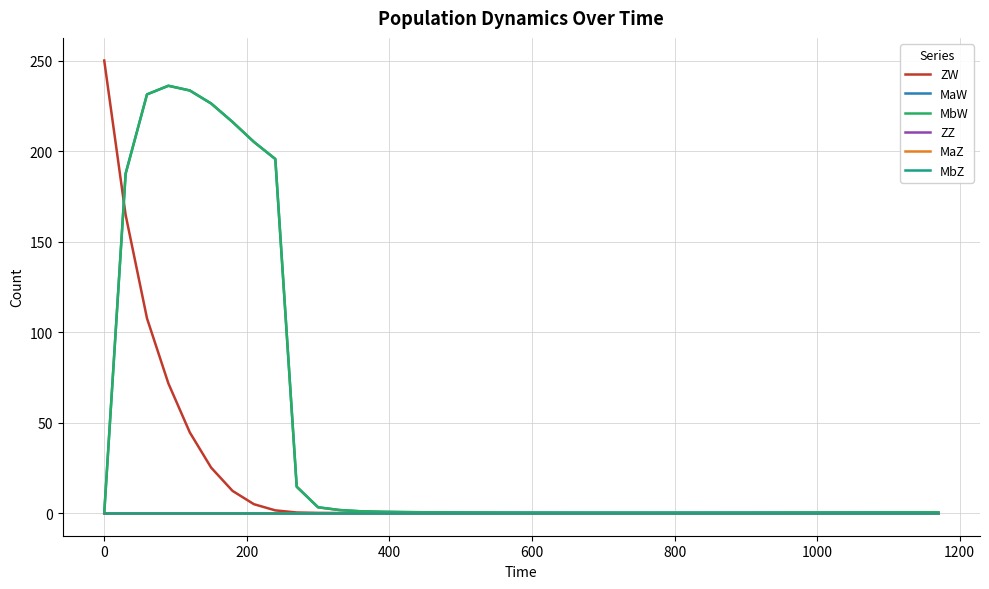

Does the chart display data point markers on the line(s)?

No